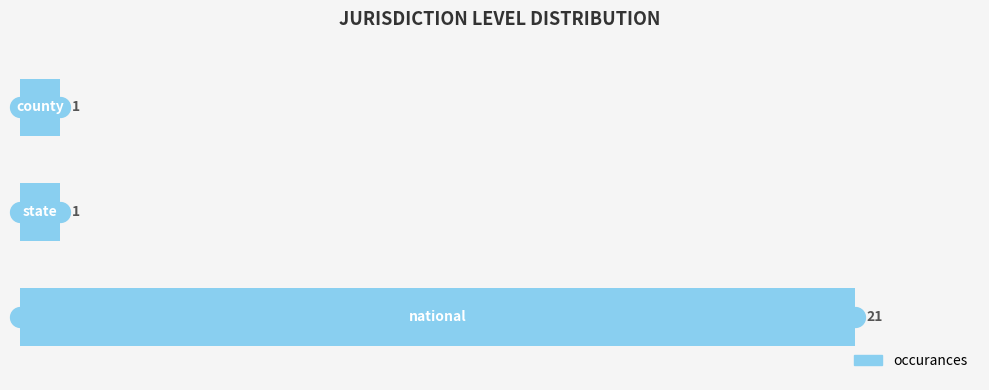

How many values are between 1 and 21?

3